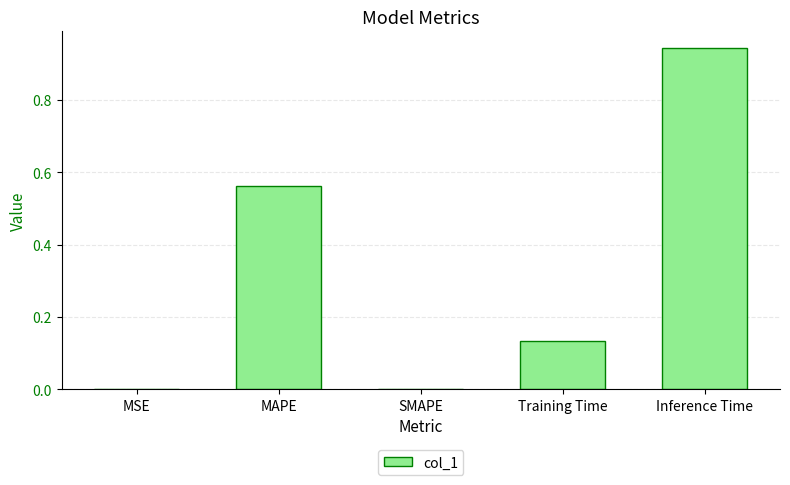

Which label corresponds to the largest value in the chart?

Inference Time